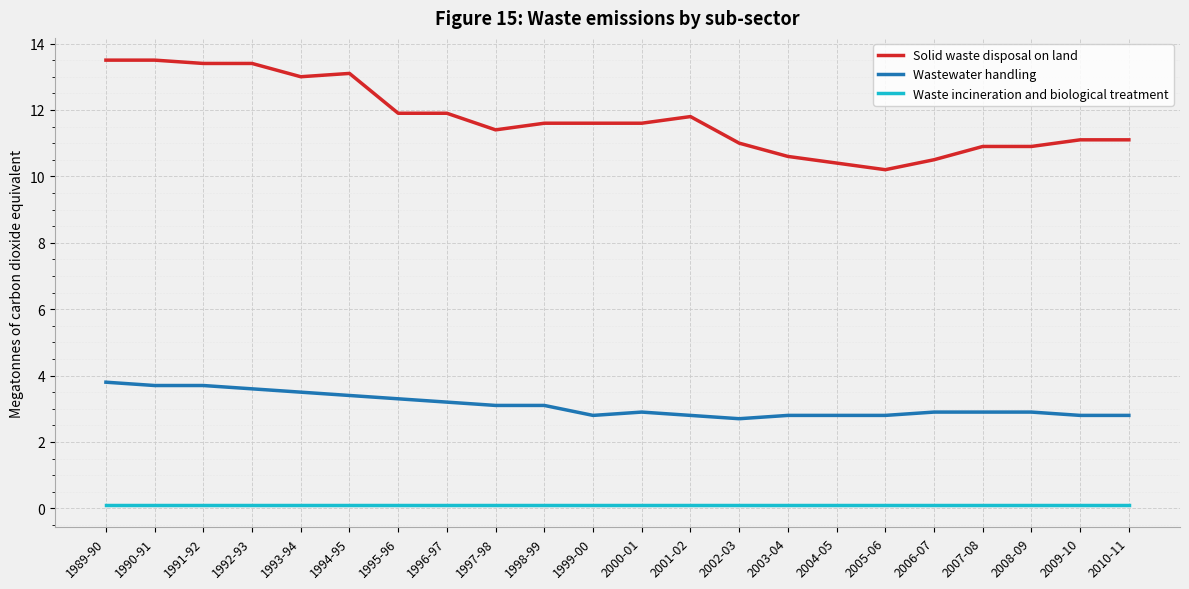

What position from the right is 1996-97?

15